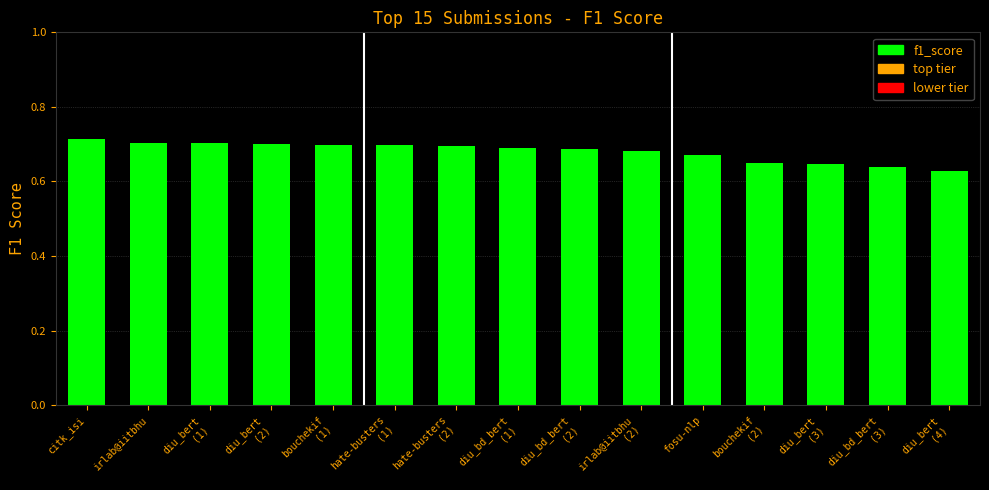

What position from the left is hate-busters
(2)?

7